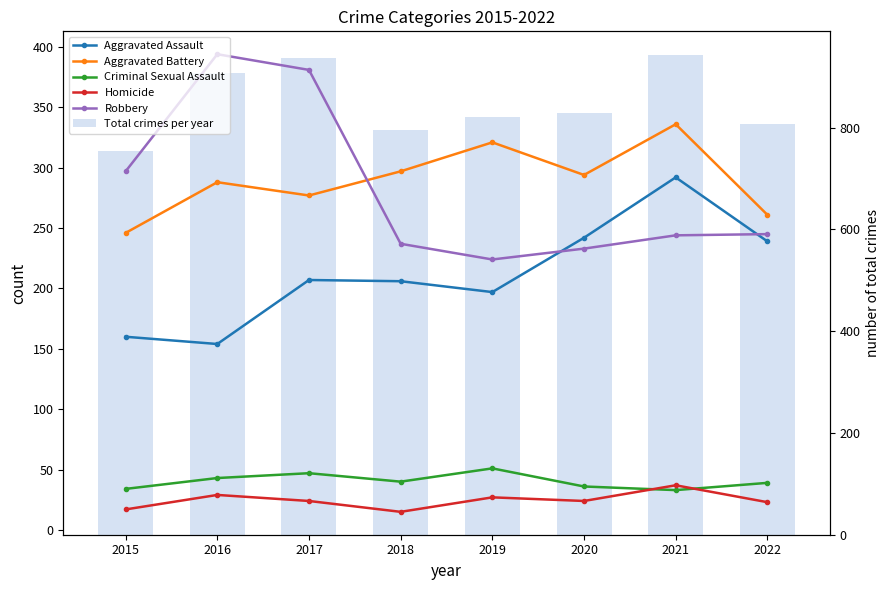

Does the chart contain stacked bars?

No